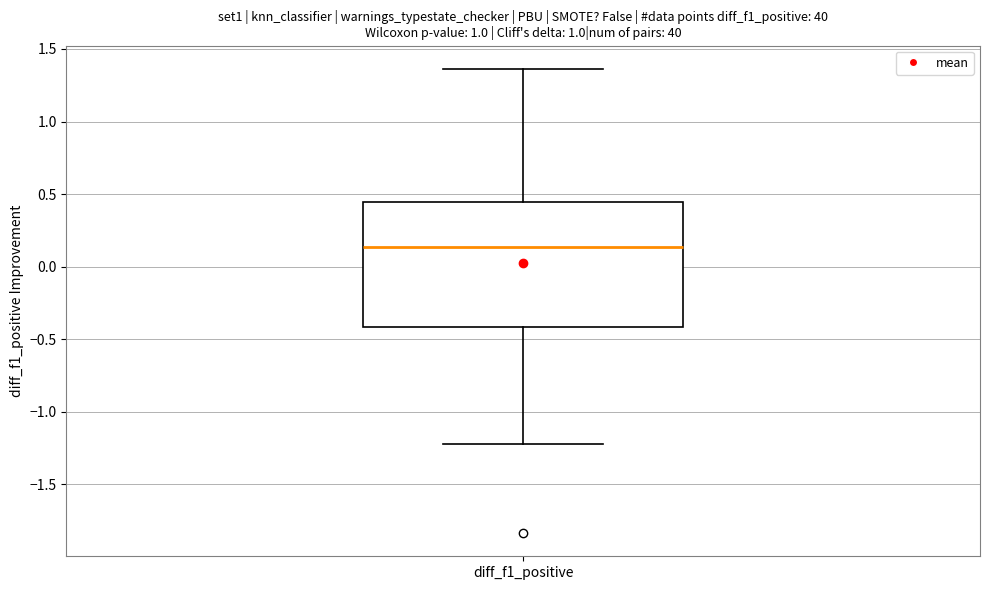

Read this box plot against the y-axis: the position of the median line, the range covered by the box, and the ends of both whiskers. The values are not printed on the chart, so give them approximately, as read against the axis.

median 0.15, box -0.40 to 0.45, whiskers -1.20 to 1.35